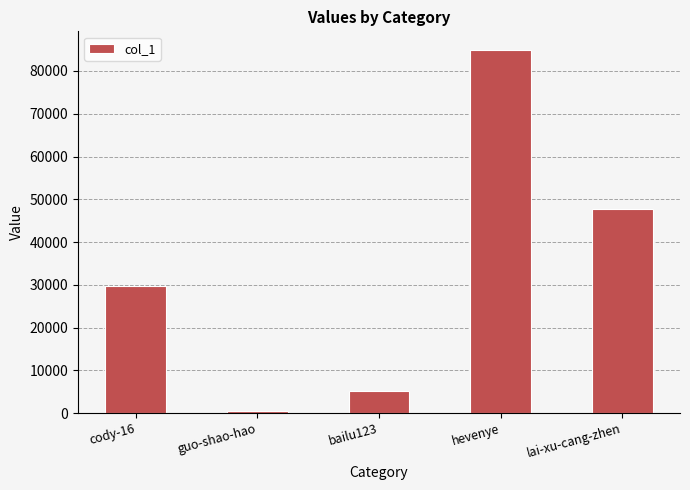

Reading left to right, transcribe all the data shown in this chart.

29792	441	5061	85019	47684